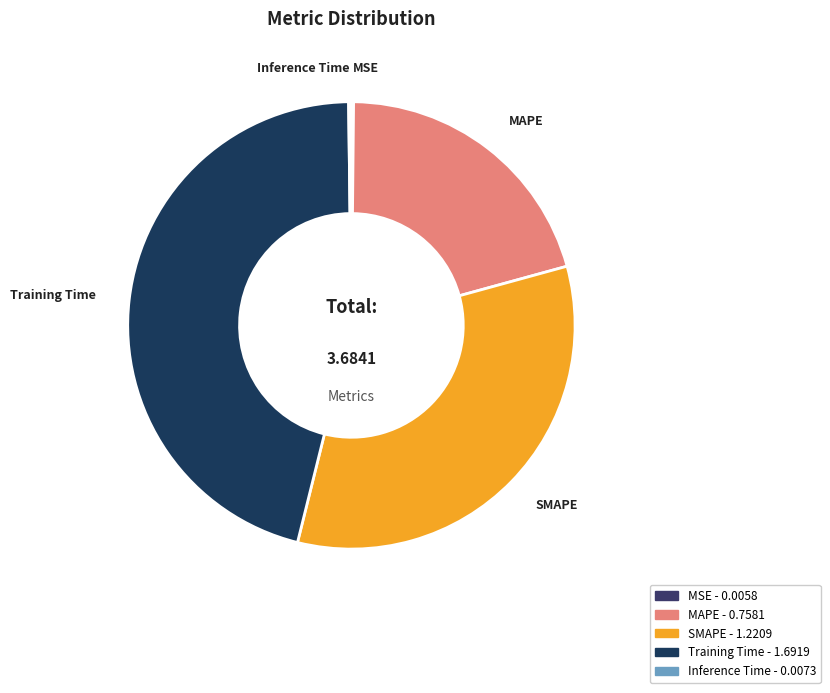

Is the sum of MAPE and Training Time greater than half?

Yes